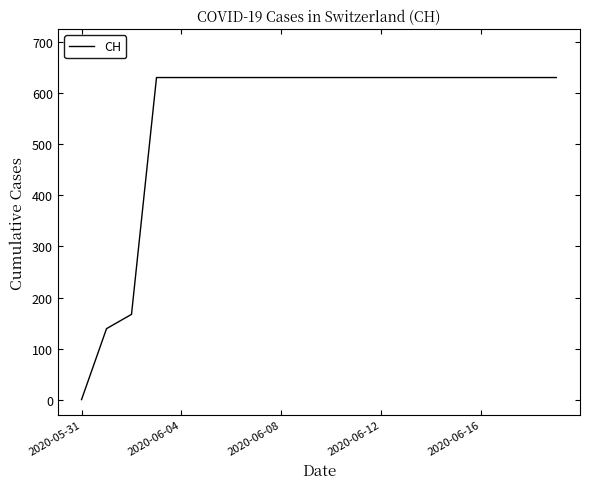

What is the difference between the maximum and minimum values?

631